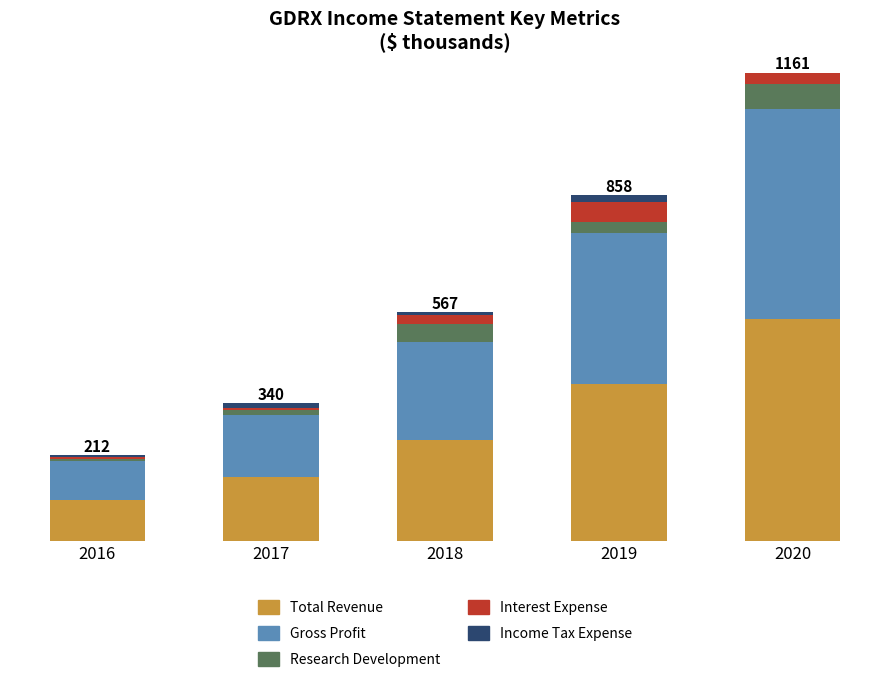

Are the bars grouped side by side (vs. stacked)?

No